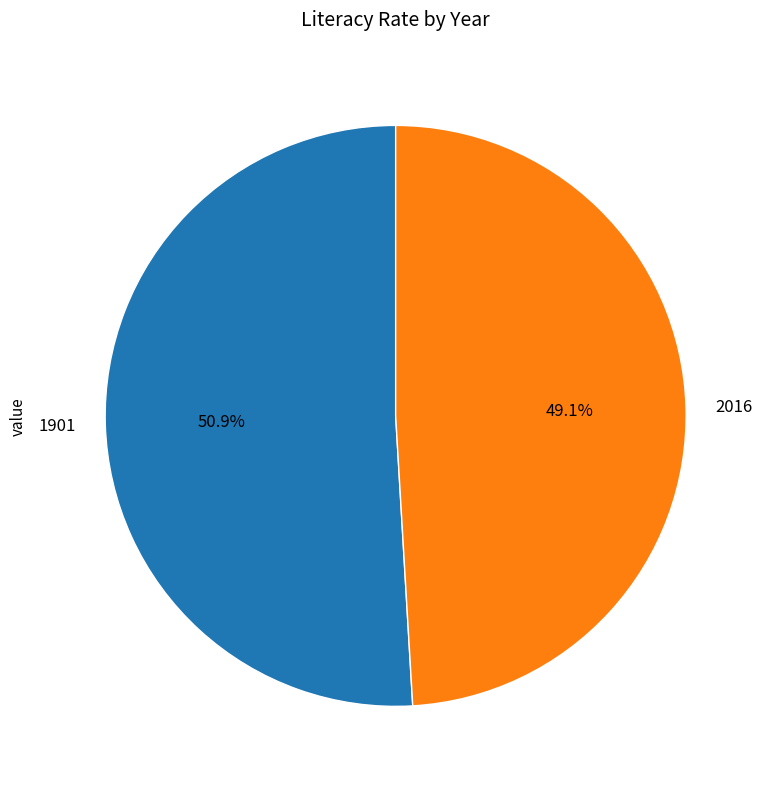

The 1901 slice represents 51% of the pie. True or false?

True